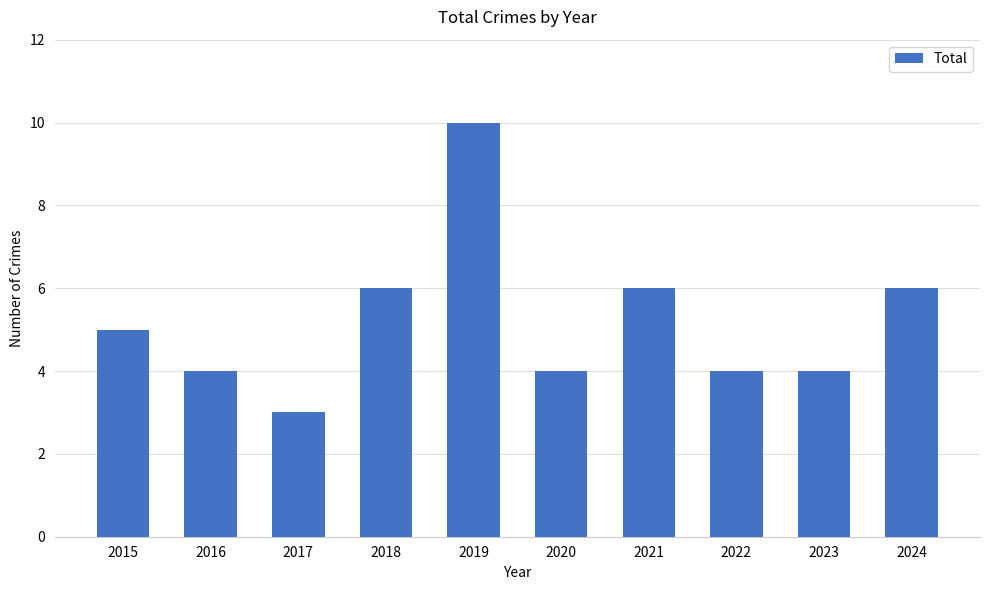

Read the value at 2015.

5